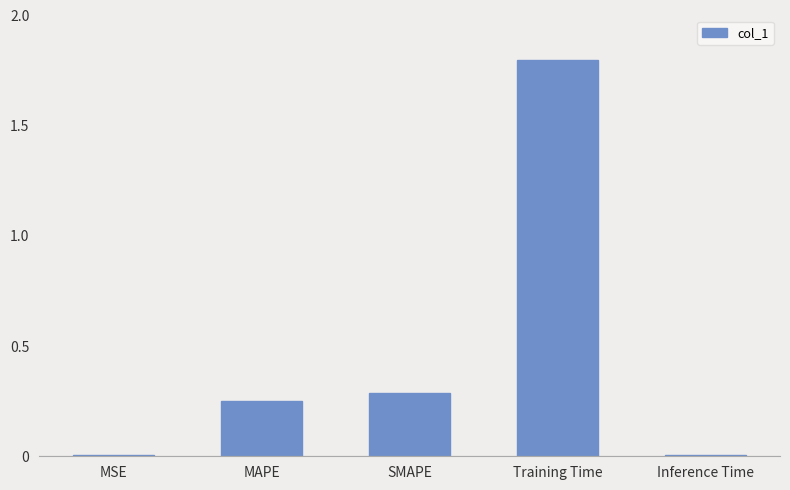

Which category has the highest value across all series?

Training Time